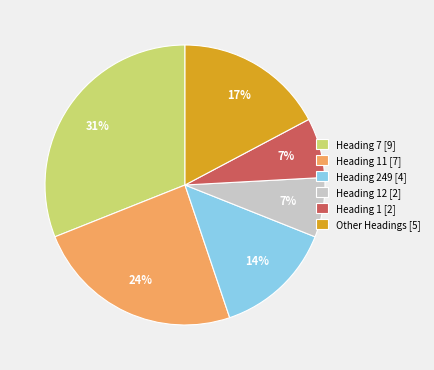

What is the largest slice in the pie chart?

Heading 7 [9]